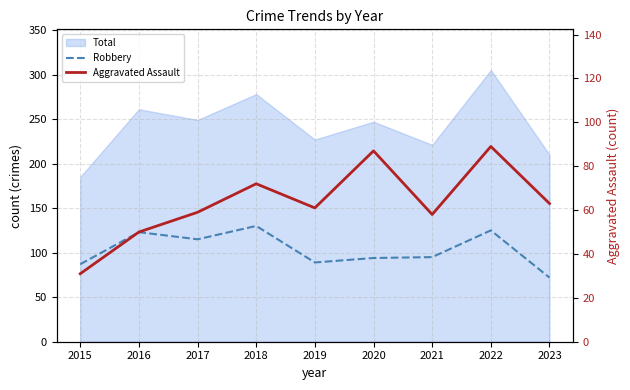

Which series has the largest range (max minus min)?

Robbery